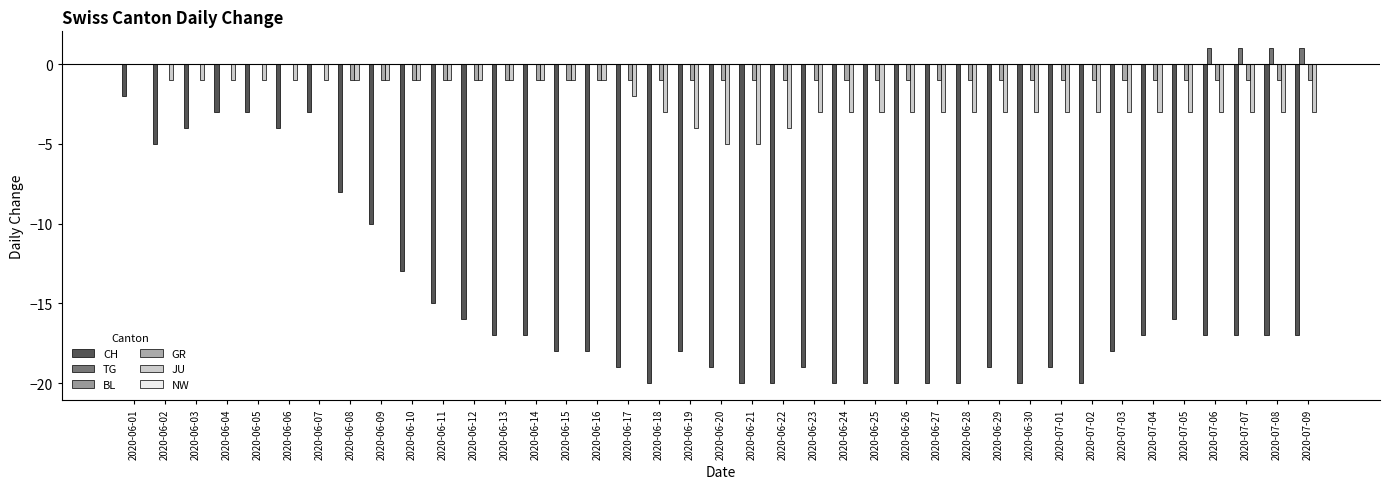

How many categories are shown in the chart?

39